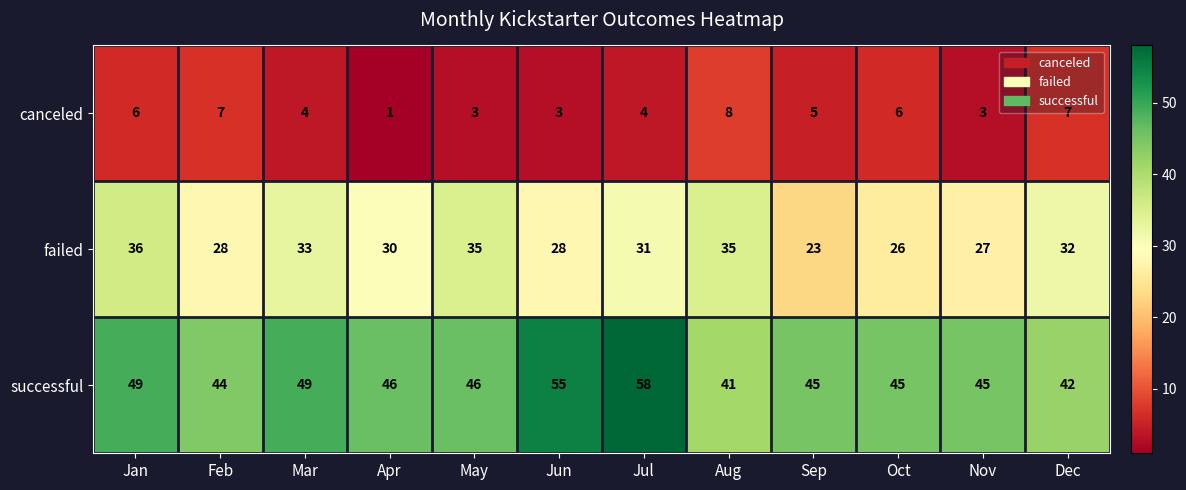

What is the difference between the successful values at Jan and Nov?

4